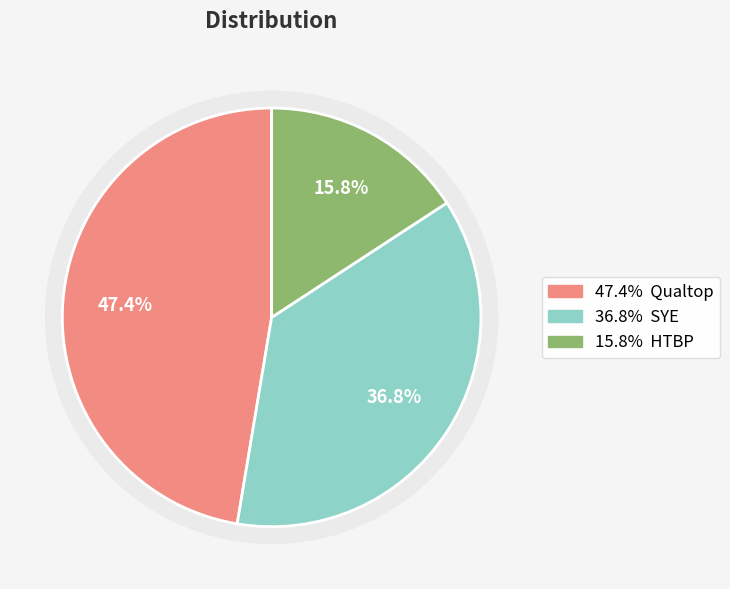

Which category has the smallest portion of the pie?

HTBP